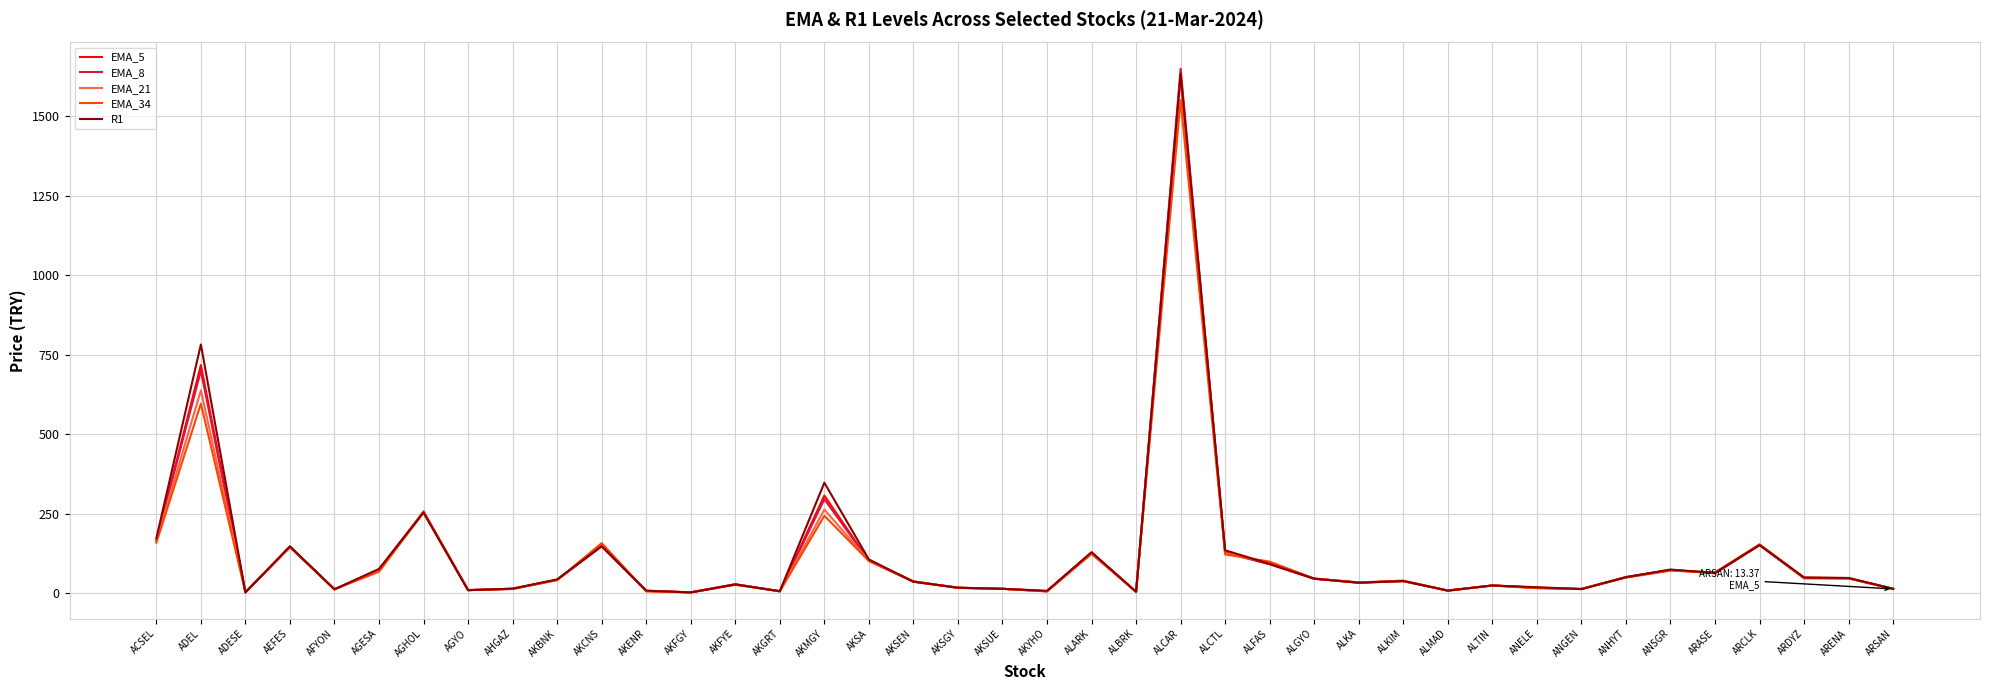

What is the spread (max minus min) of values at ALARK?

5.6